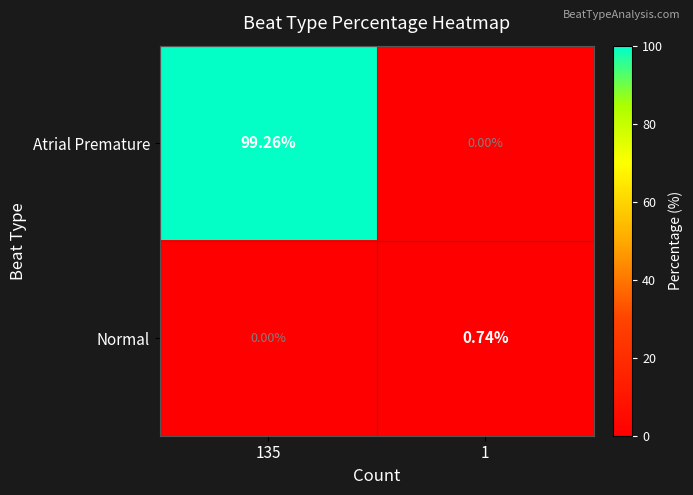

Count the number of categories in the chart.

2